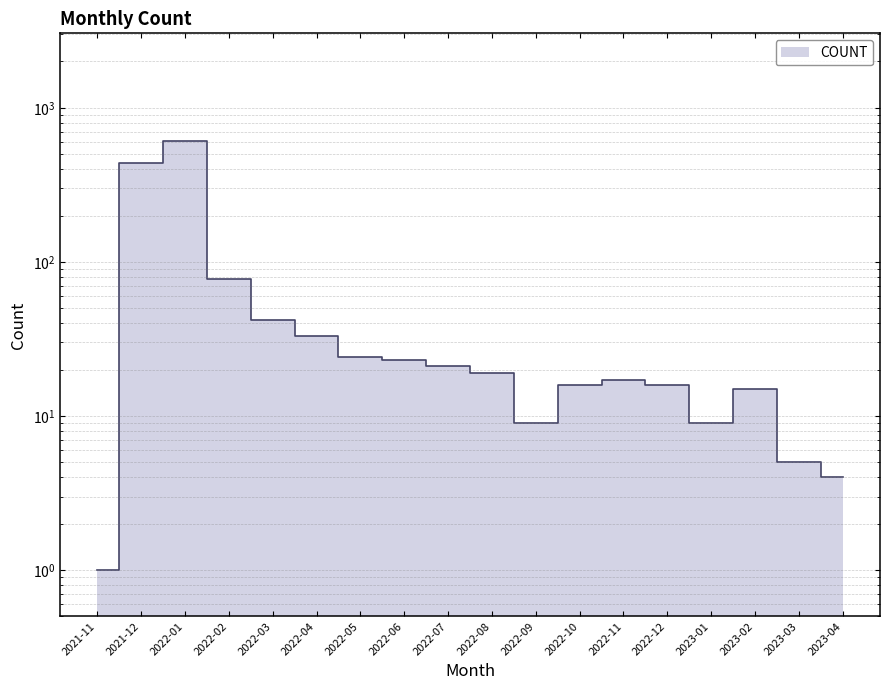

Rank the categories by value from highest to lowest.

2022-01, 2021-12, 2022-02, 2022-03, 2022-04, 2022-05, 2022-06, 2022-07, 2022-08, 2022-11, 2022-10, 2022-12, 2023-02, 2022-09, 2023-01, 2023-03, 2023-04, 2021-11